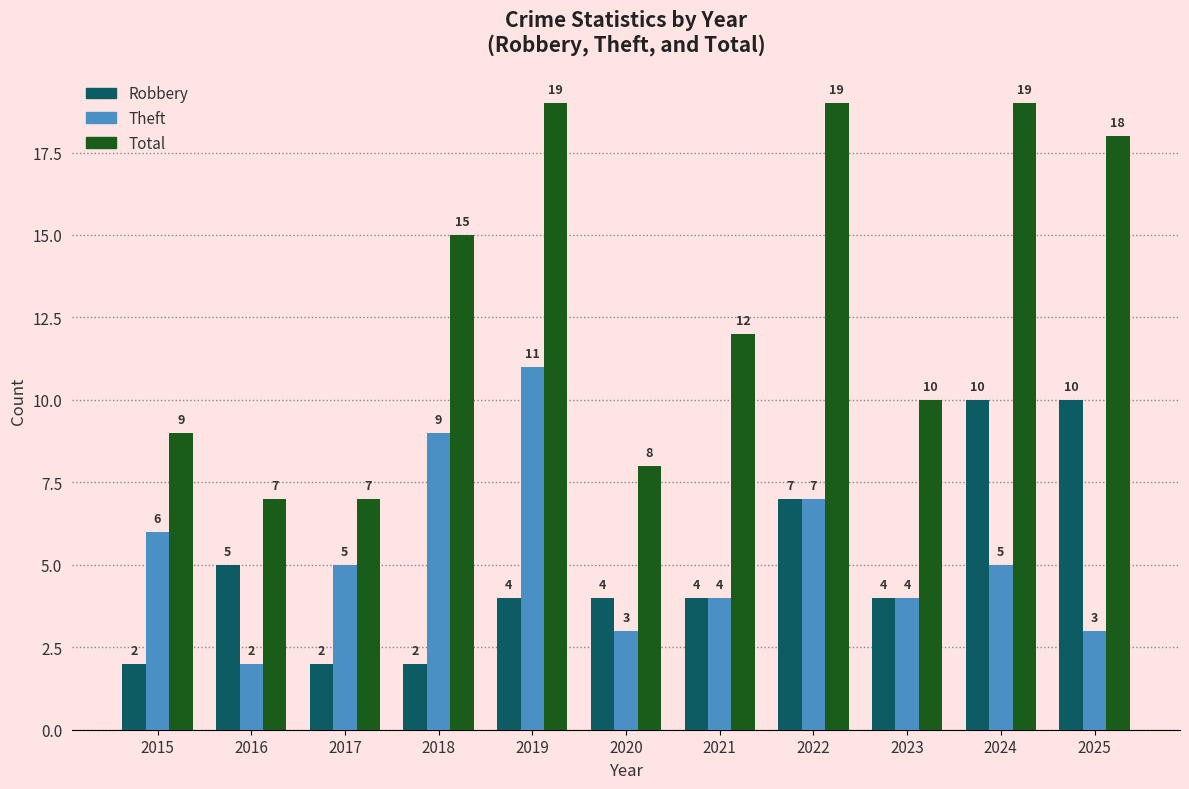

Which series has the largest range (max minus min)?

Total